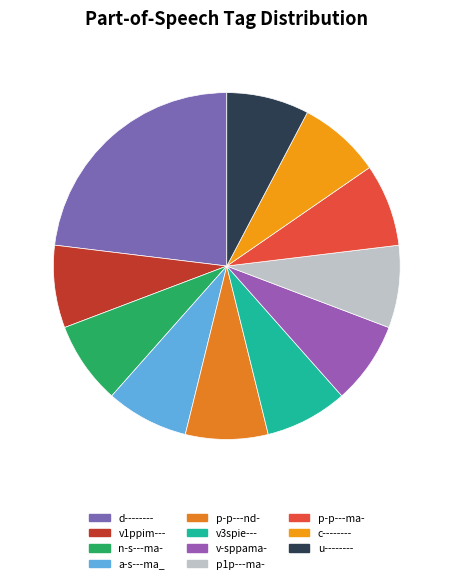

Count the number of slices in the pie.

11